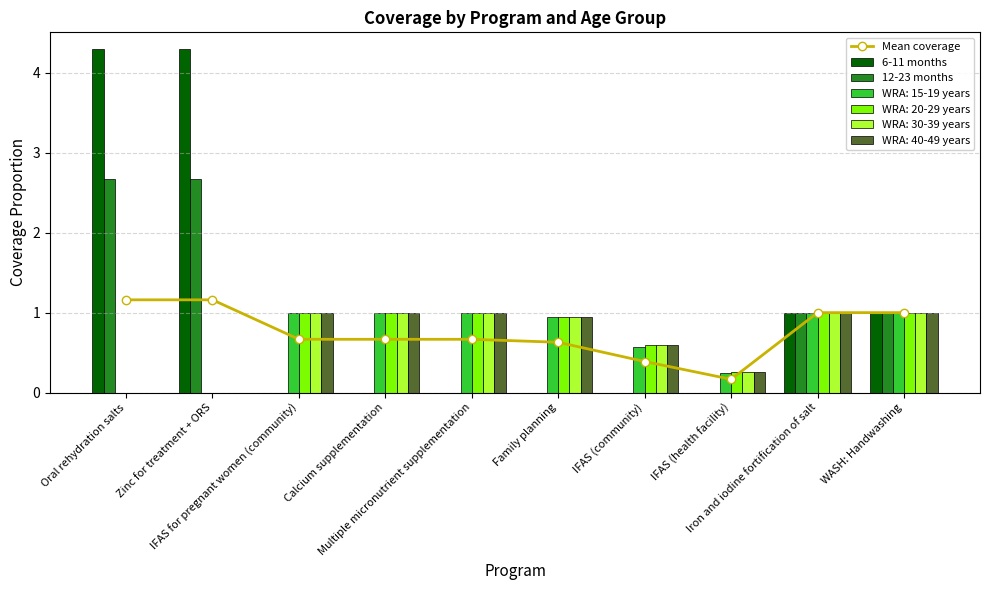

What is the difference between the second highest and minimum values in the Mean coverage series?

1.0